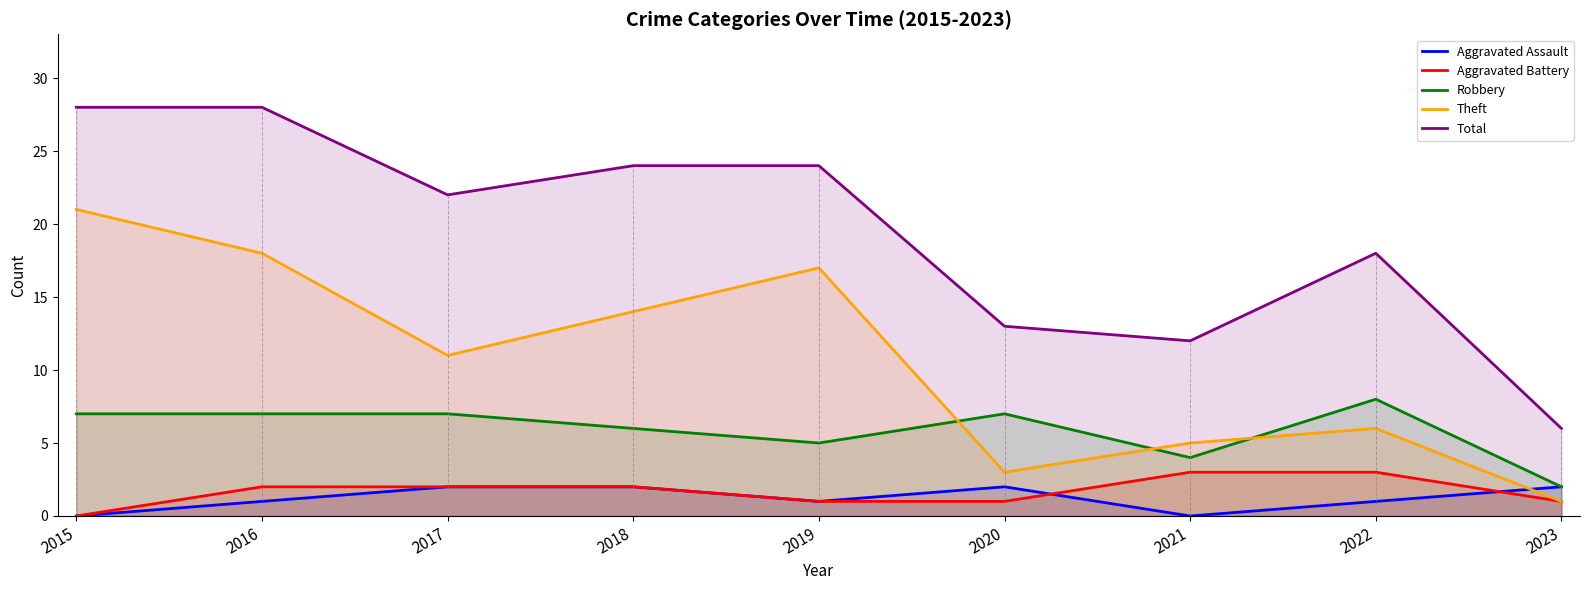

In Aggravated Assault, how many points are lower than both neighbors (excluding endpoints)?

2